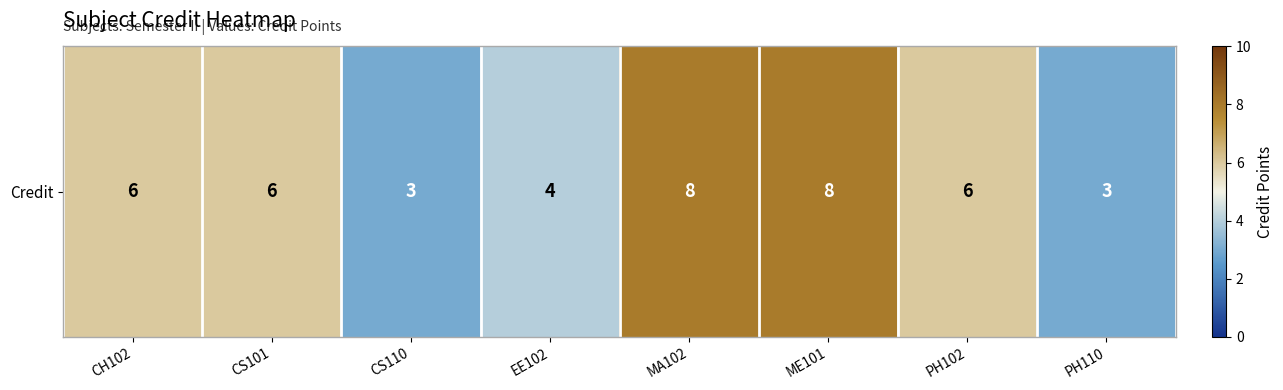

Rank the categories by value from lowest to highest.

CS110, PH110, EE102, CH102, CS101, PH102, MA102, ME101